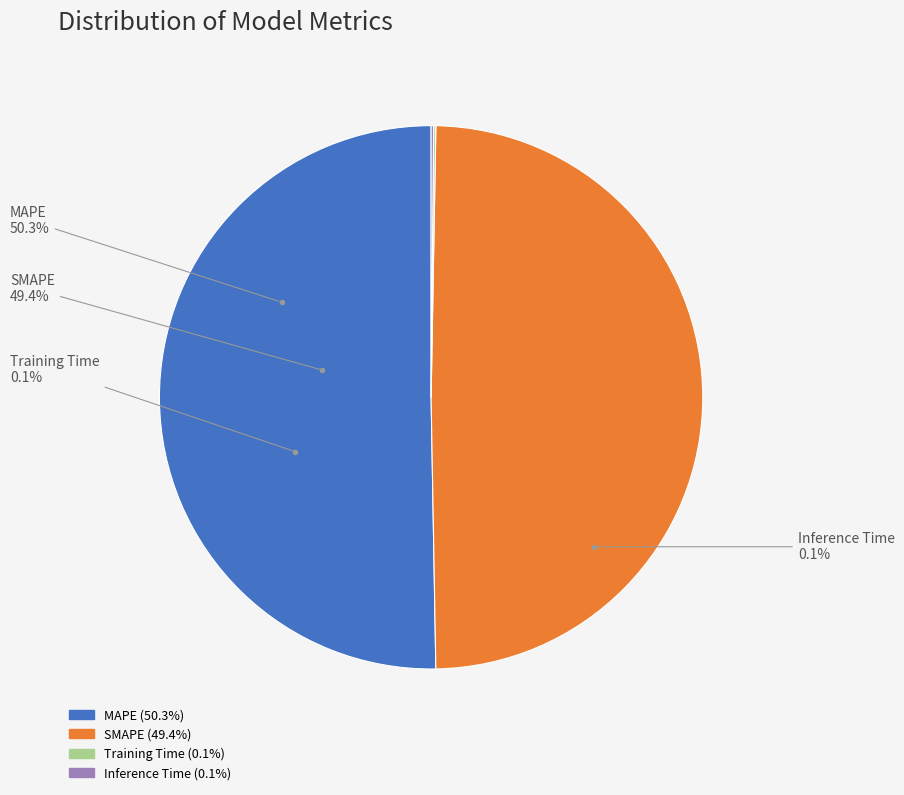

Is there a majority slice in this chart?

Yes